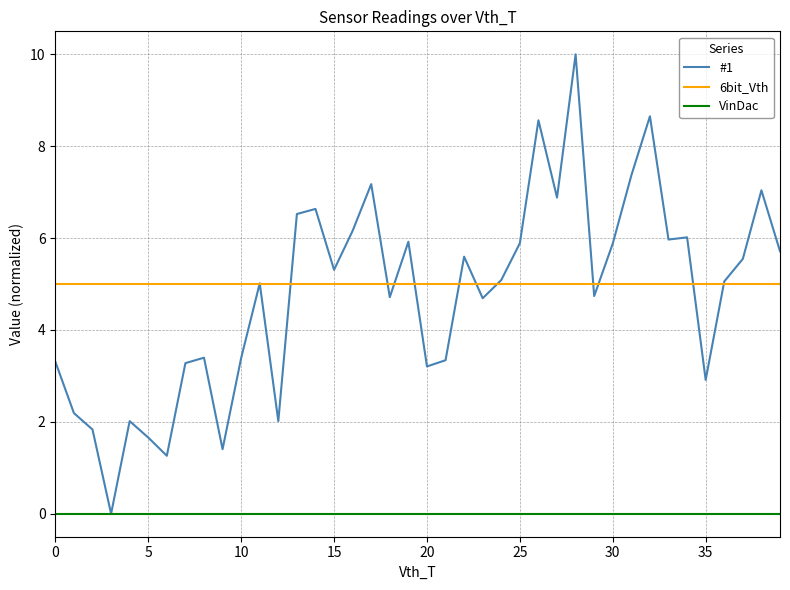

True or false: VinDac and 6bit_Vth cross at least once.

False